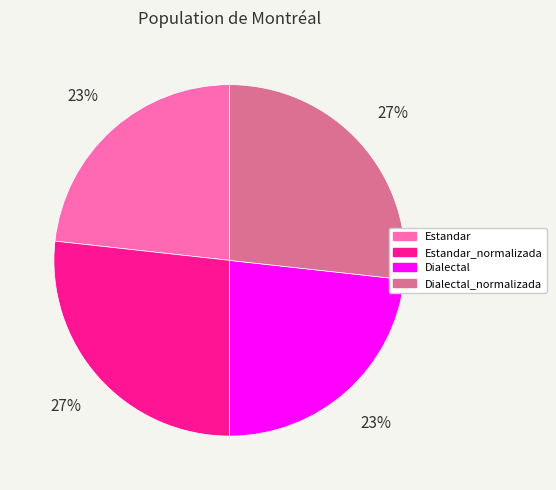

True or false: Dialectal_normalizada accounts for 37% of the total.

False